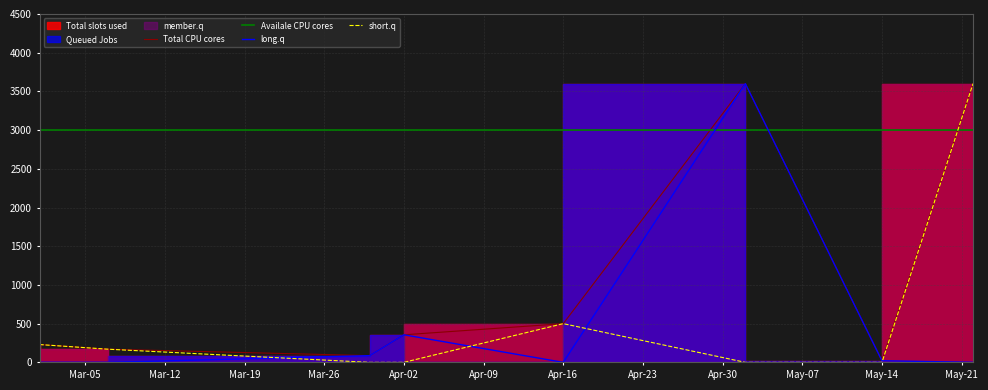

How many lines are shown in the chart?

4